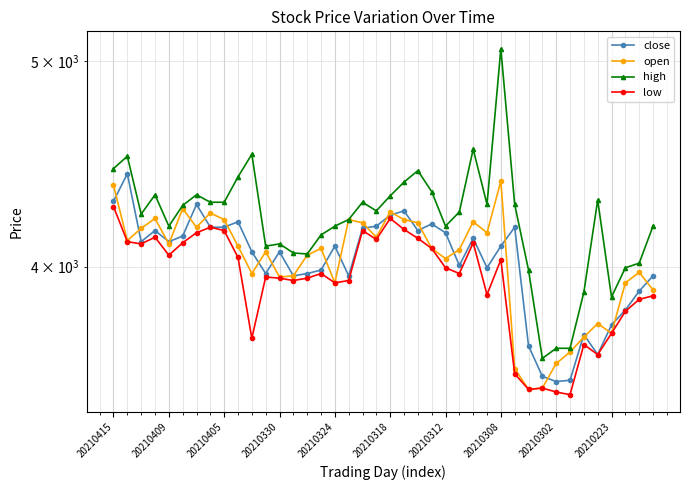

In close, how many points are higher than both neighbors (excluding endpoints)?

11